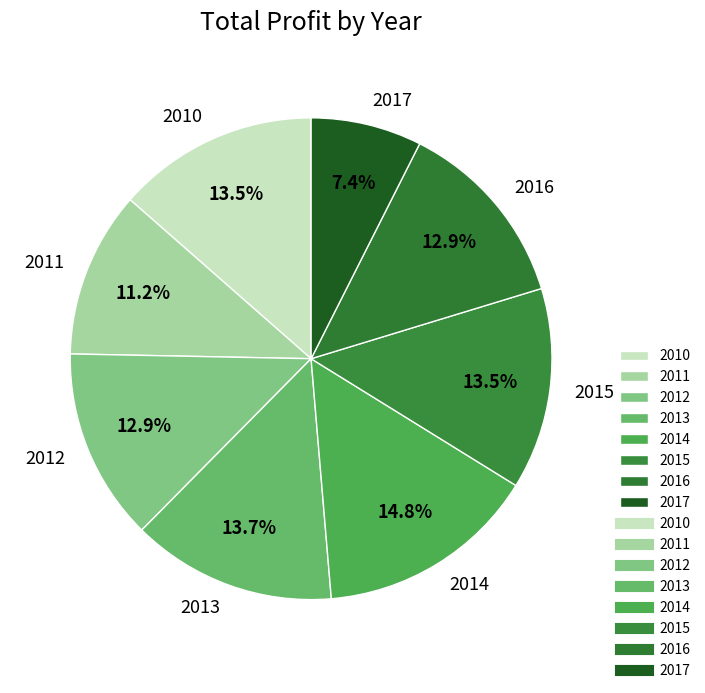

Which category has the smallest portion of the pie?

2017